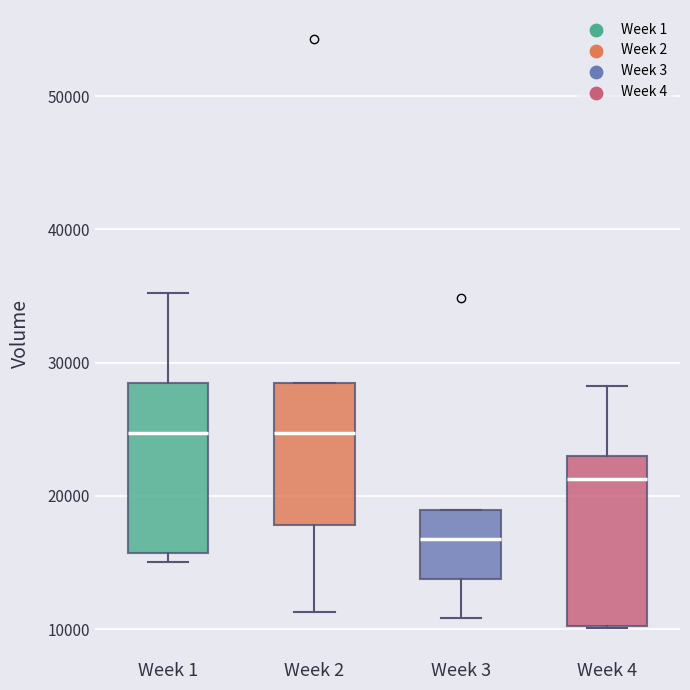

Where does the median line of the box for Week 3 sit on the y-axis? The values are not printed on the chart, so give them approximately, as read against the axis.

17000